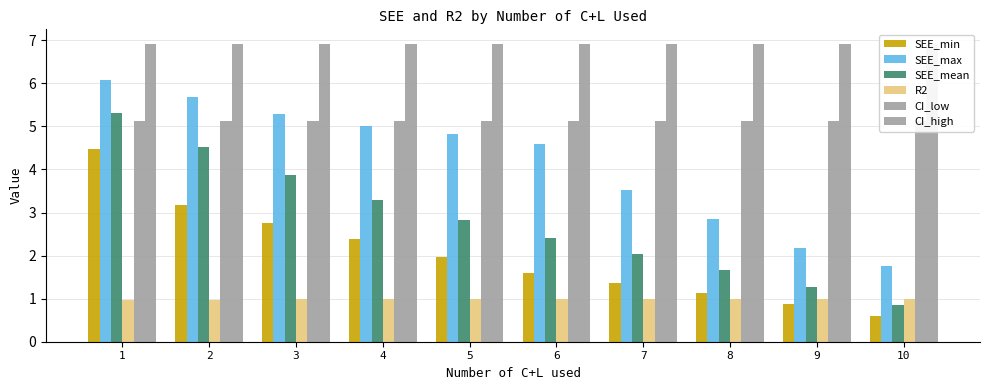

What is the value of the CI_high bar at the 2nd from the left?

6.9